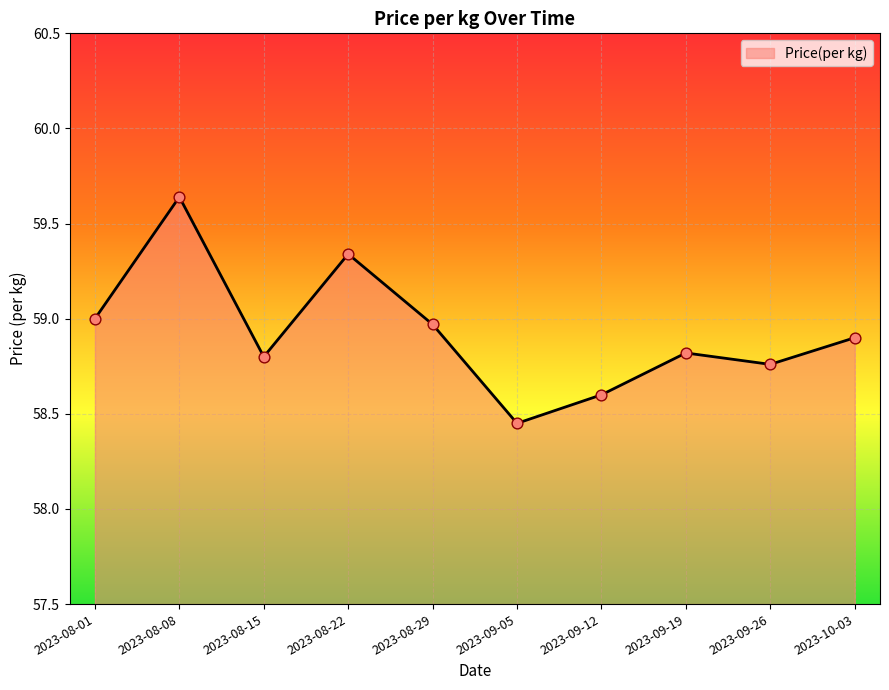

What is the ratio of the value at 2023-09-19 to the value at 2023-09-26?

1.0